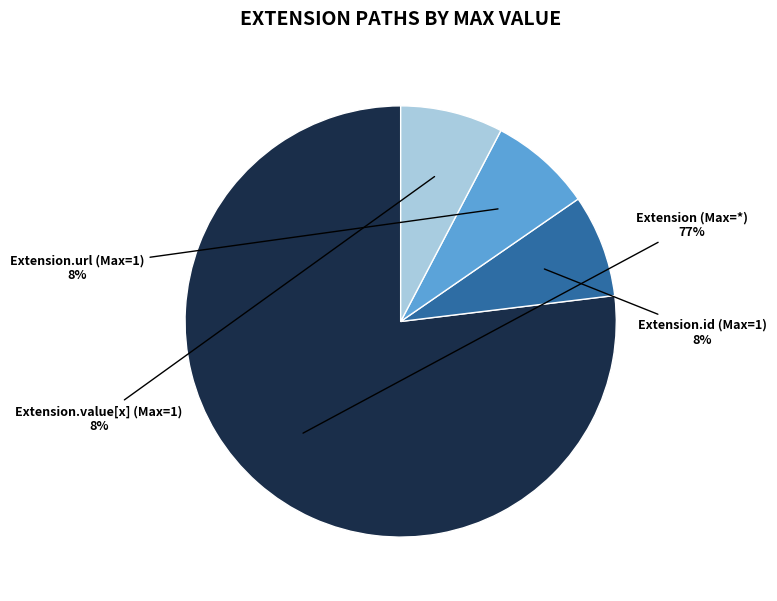

What is the ratio of the value at Extension.id (Max=1) to the value at Extension.value[x] (Max=1)?

1.0